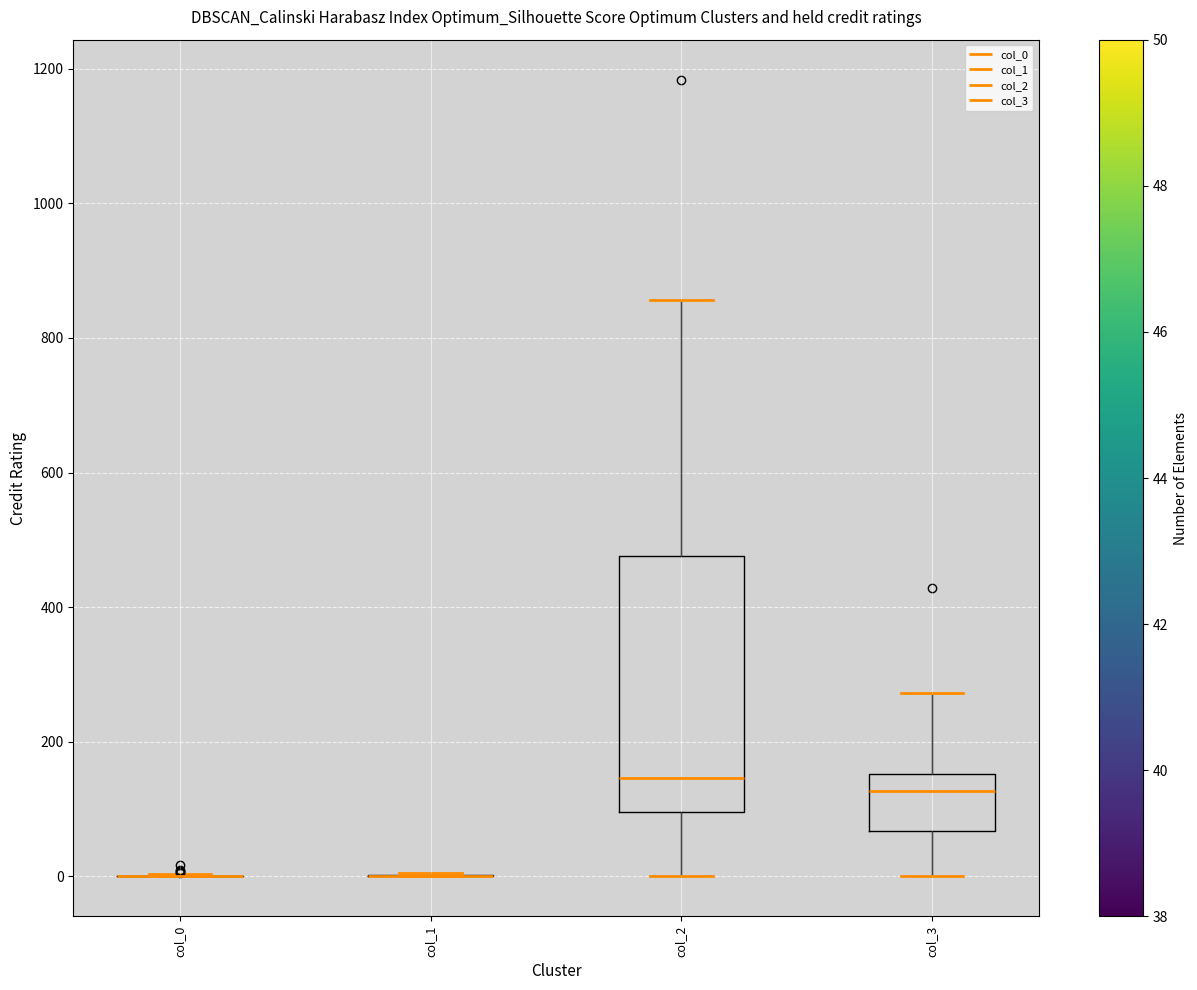

Reading left to right, transcribe this box plot: for each box, give where its median line is, the range the box spans, and where its two whiskers end, as read against the y-axis. The values are not printed on the chart, so give them approximately, as read against the axis.

col_0: box collapsed to a line at 0, whiskers 0 to 0
col_1: box collapsed to a line at 0, whiskers 0 to 0
col_2: median 140, box 100 to 480, whiskers 0 to 860
col_3: median 120, box 60 to 160, whiskers 0 to 280